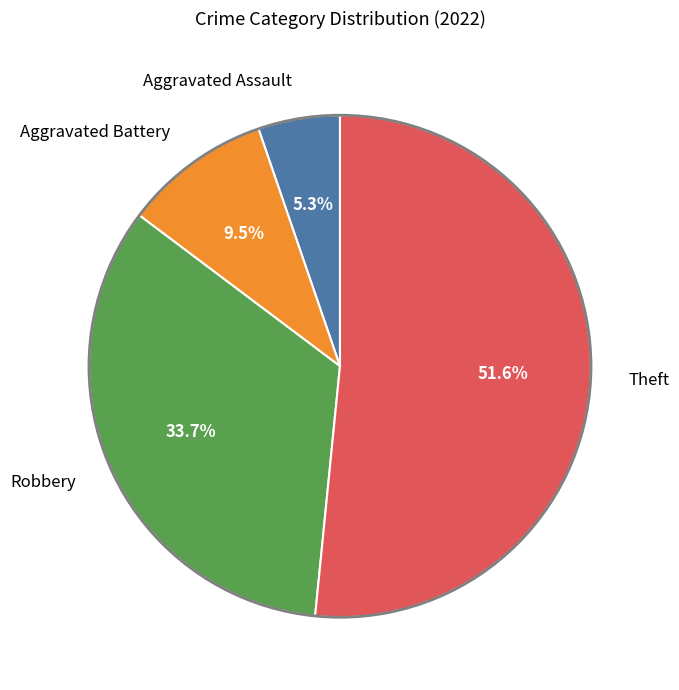

Combined, do Robbery and Aggravated Assault account for over 50%?

No